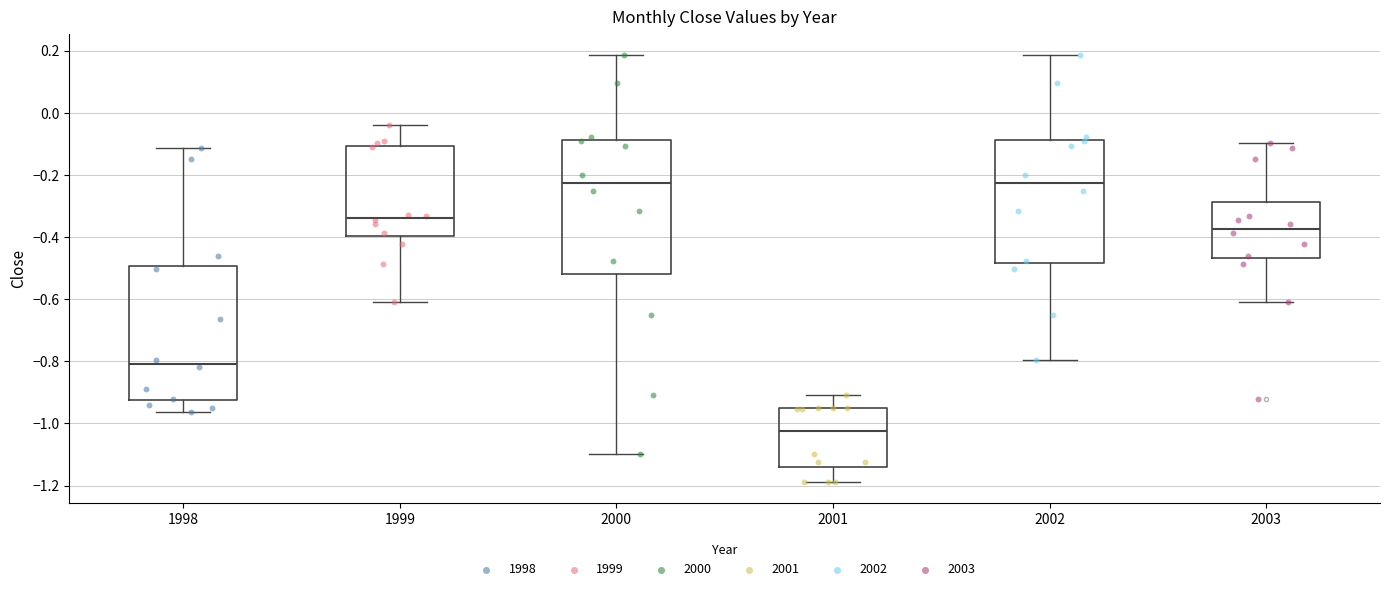

Where is the lower edge of the box at x = 2003 on the y-axis? The values are not printed on the chart, so give them approximately, as read against the axis.

-0.46